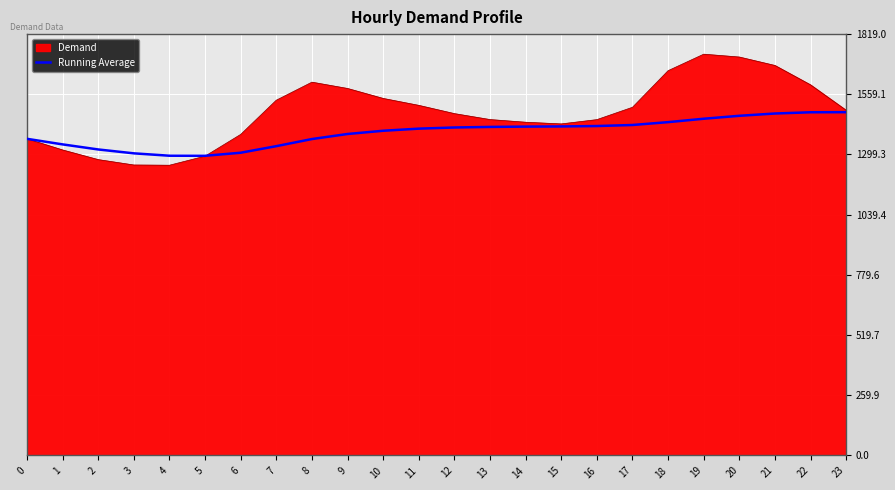

Which series changed the most between 14 and 18?

Demand